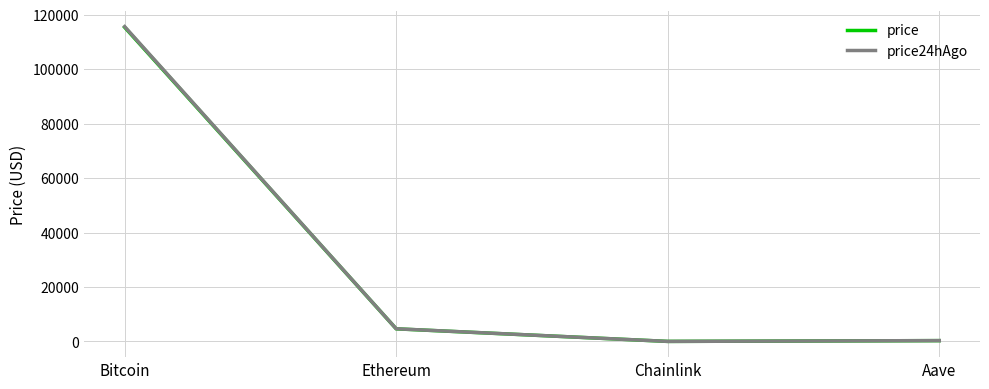

True or false: price24hAgo has more than 2 interior local peaks.

False